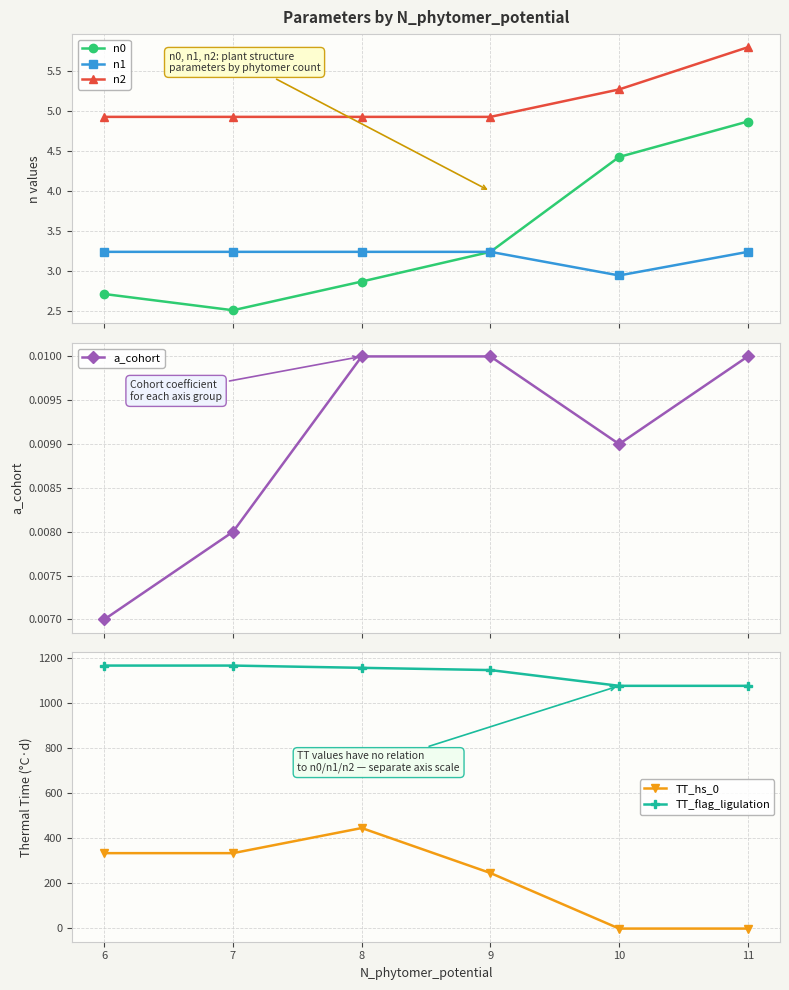

What are all the series names shown in the legend?

n0, n1, n2, a_cohort, TT_hs_0, TT_flag_ligulation